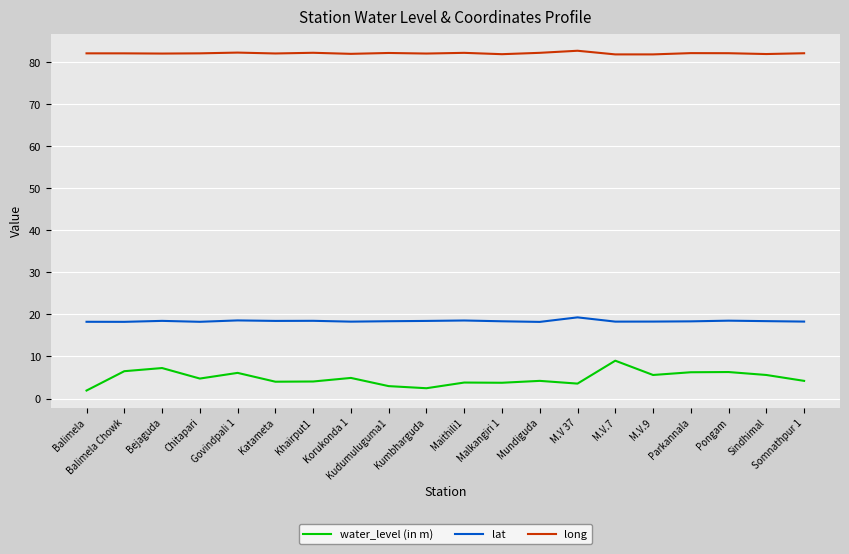

What position from the left is M.V.7?

15